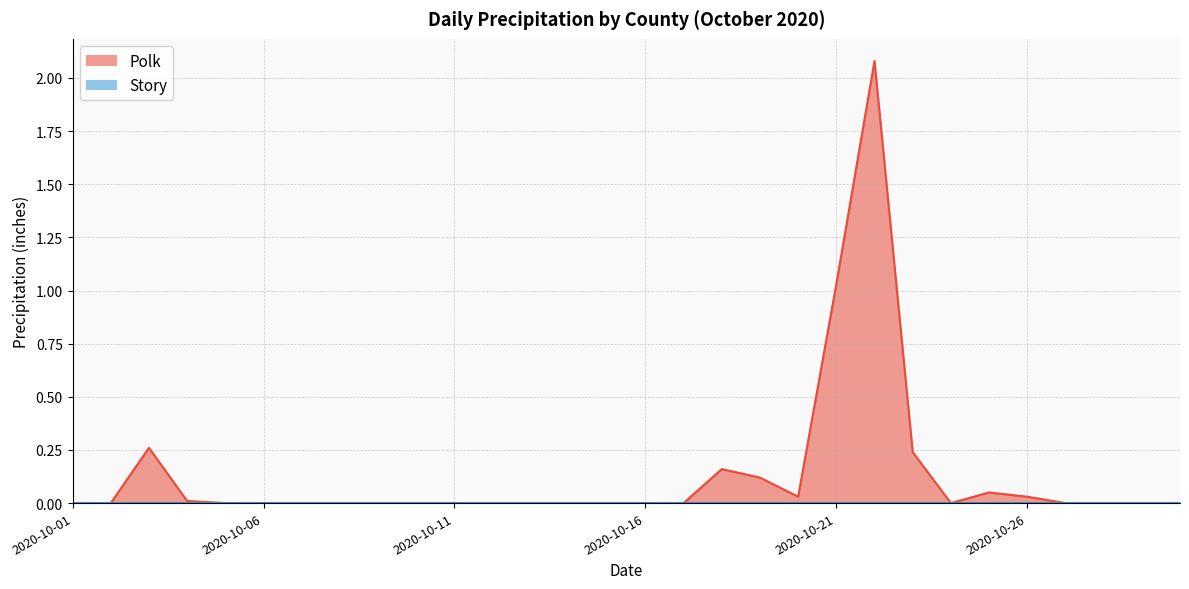

Reading right to left, extract all data points from this chart.

2020-10-30=0.0	2020-10-29=0.0	2020-10-28=0.0	2020-10-27=0.0	2020-10-26=0.0	2020-10-25=0.1	2020-10-24=0.0	2020-10-23=0.2	2020-10-22=2.1	2020-10-21=1.0	2020-10-20=0.0	2020-10-19=0.1	2020-10-18=0.2	2020-10-17=0.0	2020-10-16=0.0	2020-10-15=0.0	2020-10-14=0.0	2020-10-13=0.0	2020-10-12=0.0	2020-10-11=0.0	2020-10-10=0.0	2020-10-09=0.0	2020-10-08=0.0	2020-10-07=0.0	2020-10-06=0.0	2020-10-05=0.0	2020-10-04=0.0	2020-10-03=0.3	2020-10-02=0.0	2020-10-01=0.0